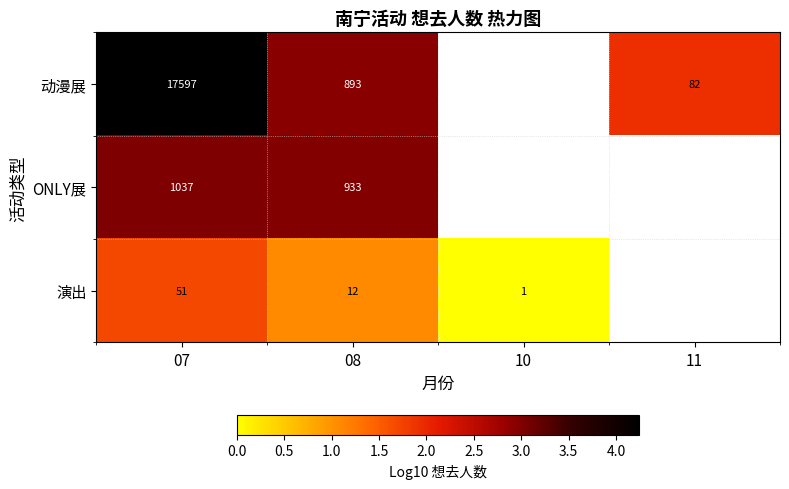

At 07, list the series in order from largest to smallest.

动漫展, ONLY展, 演出